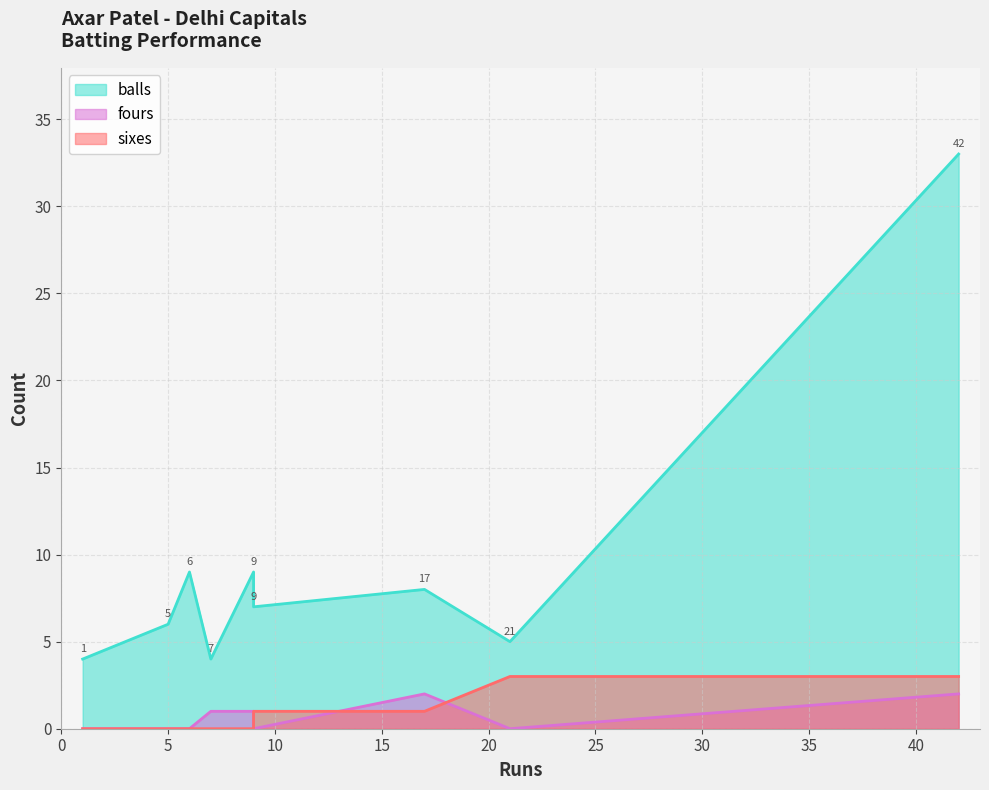

The fours series shows 0 at 17. True or false?

False